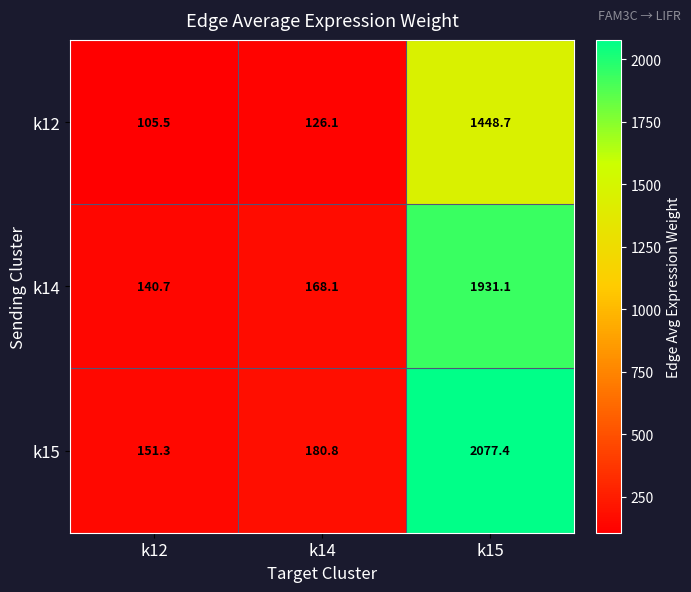

How many data points does each series have?

3